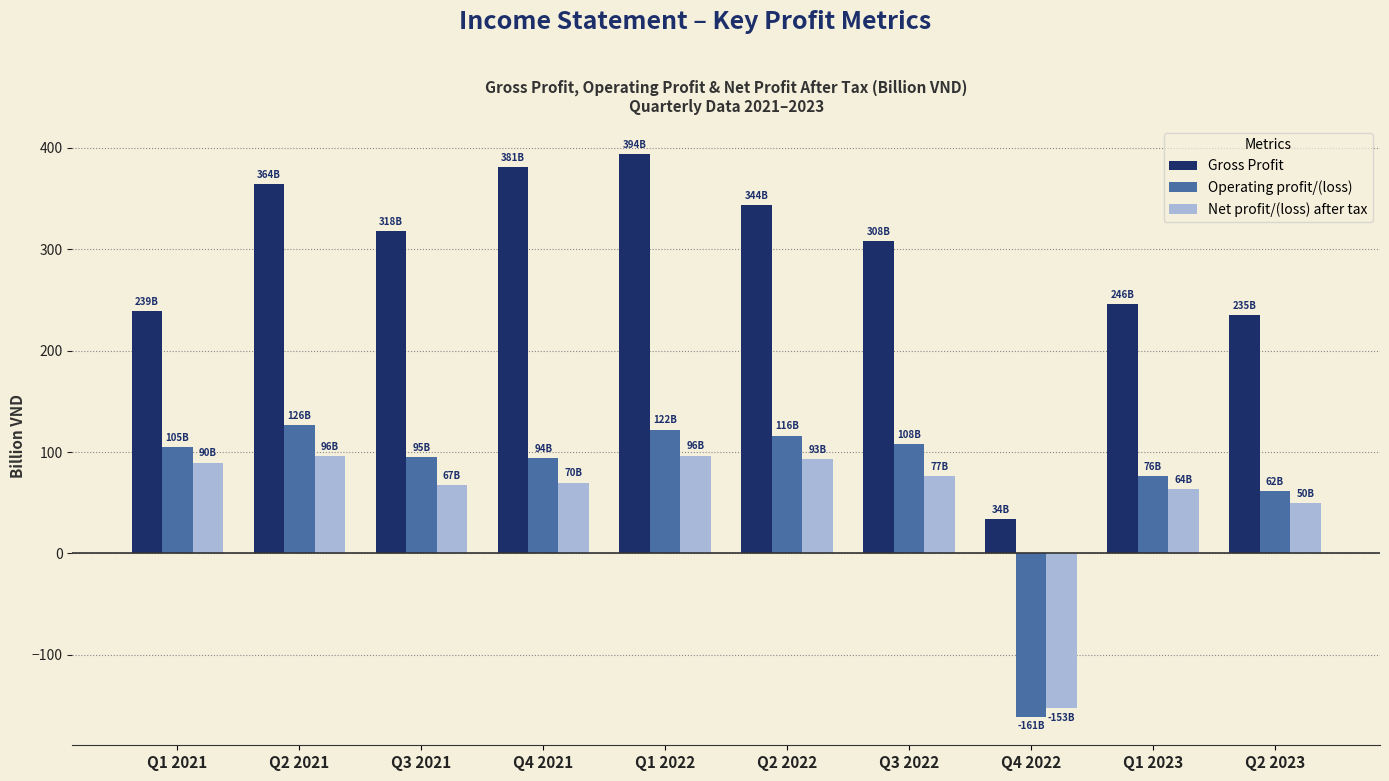

At how many categories does at least one series exceed 192?

9